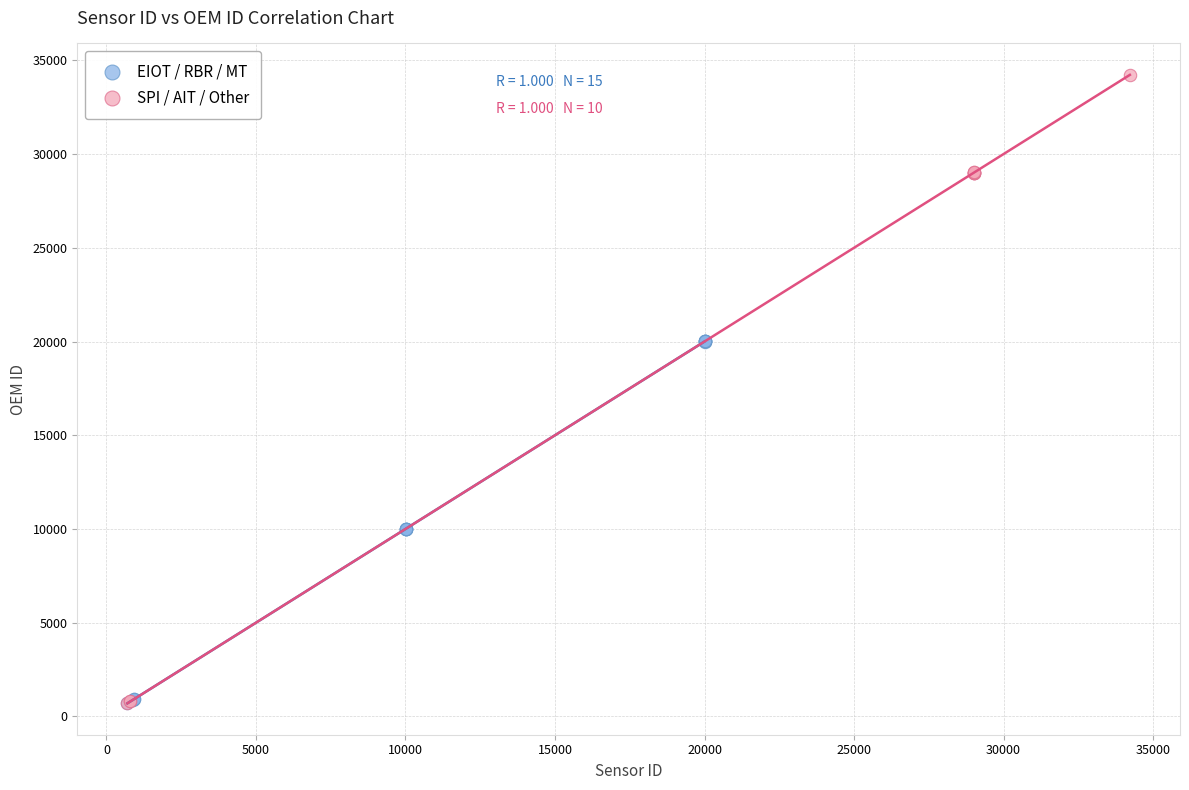

Which series reaches the maximum Y coordinate?

SPI / AIT / Other